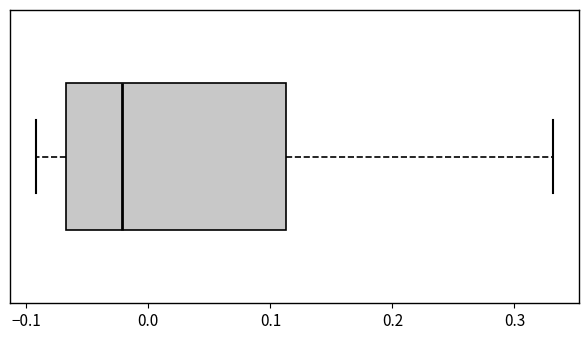

Read this box plot against the x-axis: the position of the median line, the range covered by the box, and the ends of both whiskers. The values are not printed on the chart, so give them approximately, as read against the axis.

median -0.02, box -0.07 to 0.11, whiskers -0.09 to 0.33